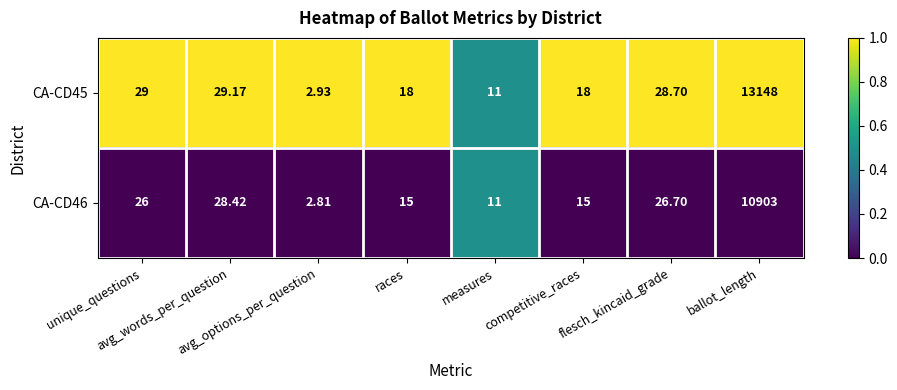

List the series in order of their peak value, highest first.

CA-CD45, CA-CD46